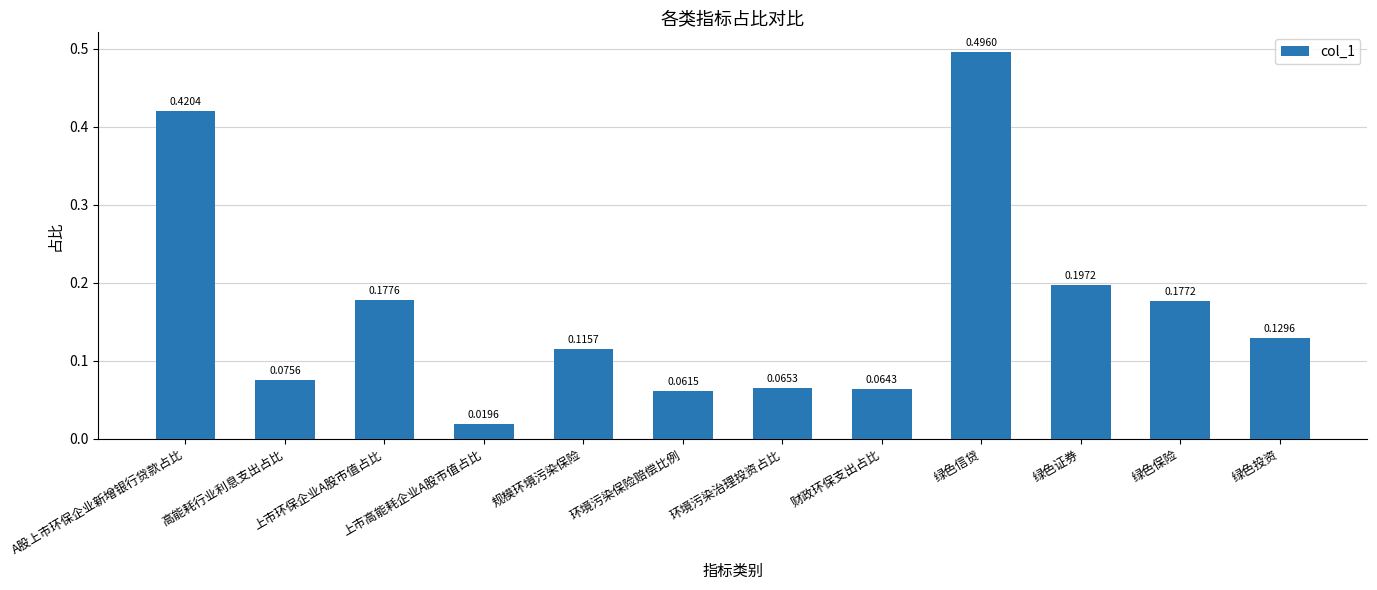

How many series are shown in this chart?

1